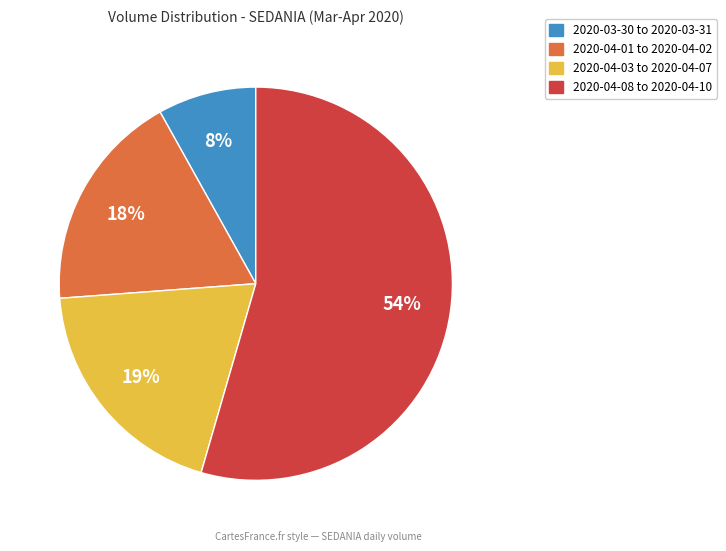

To the nearest percent, what is the average slice percentage?

25%